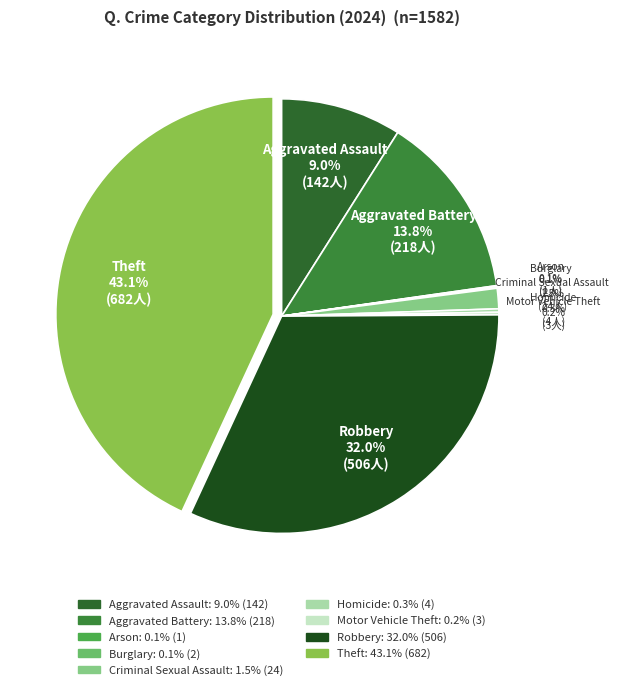

Which slice is the largest?

Theft